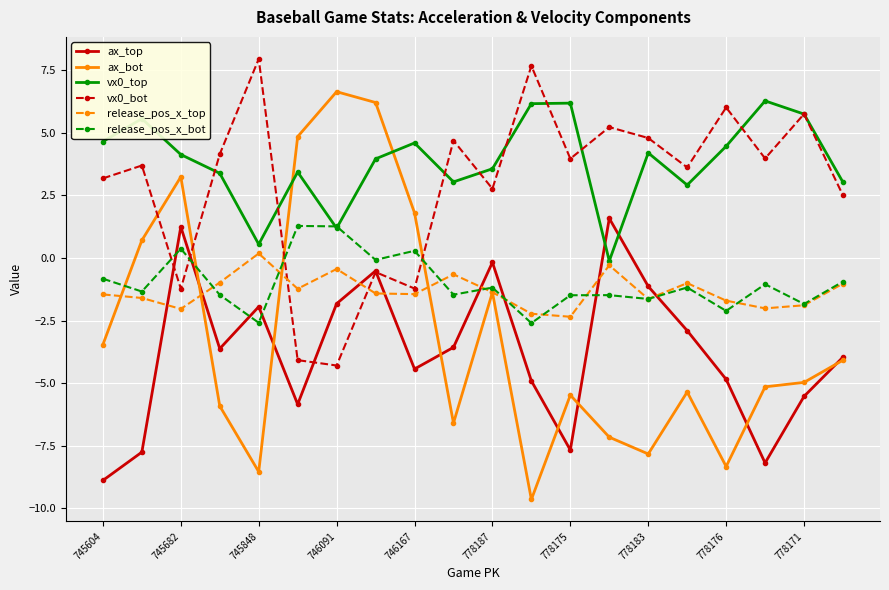

What is the value of the ax_bot point at the 3rd from the left?

3.2